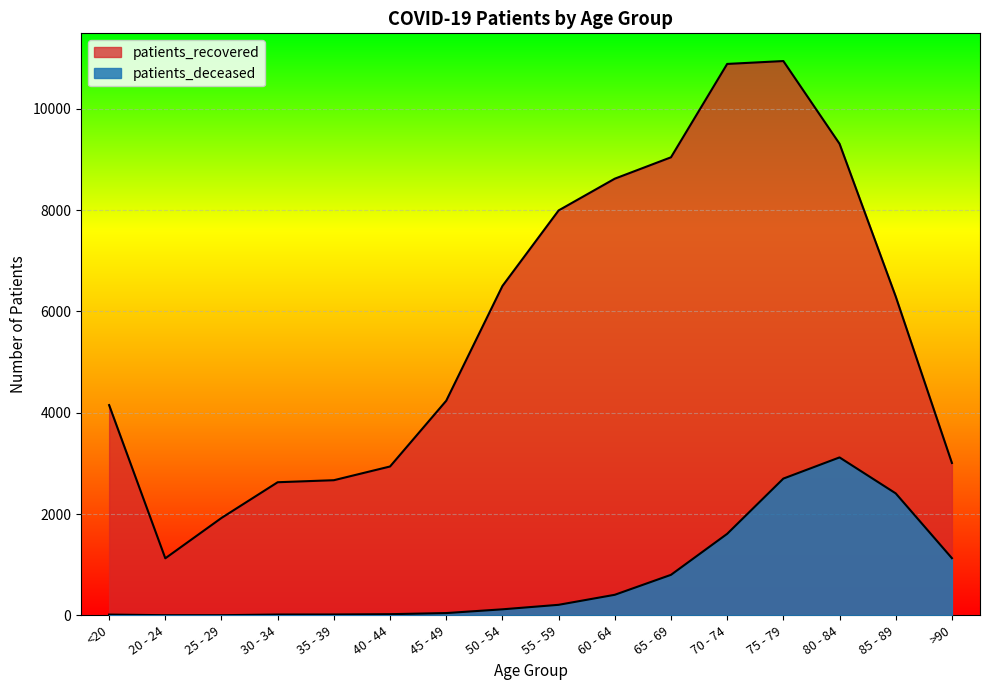

True or false: patients_deceased has a value of 5 at 25 - 29.

False